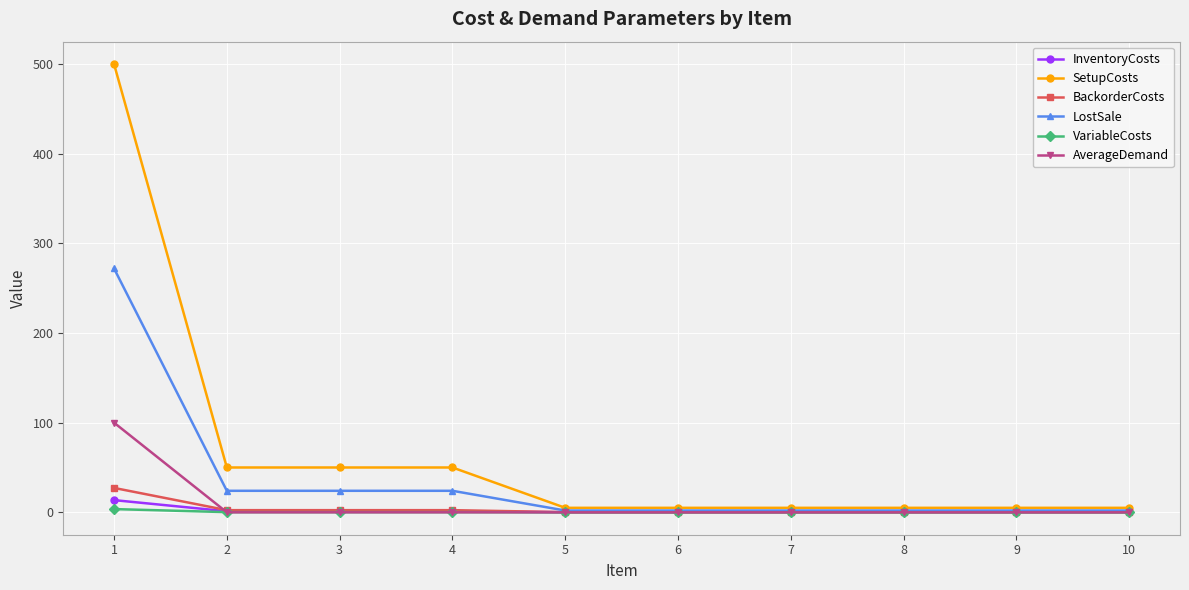

Which series has the widest spread of values?

SetupCosts